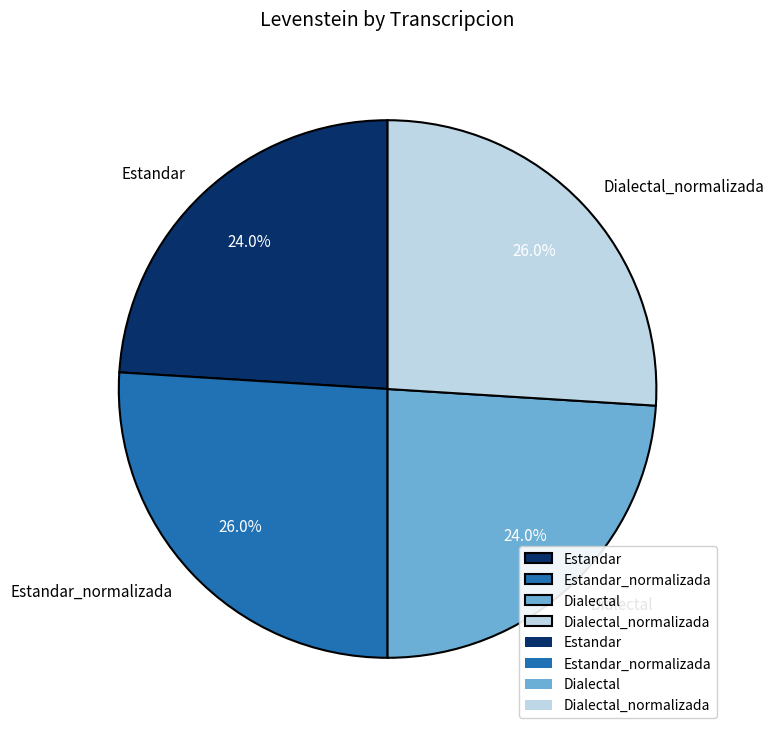

How many segments does this pie chart have?

4